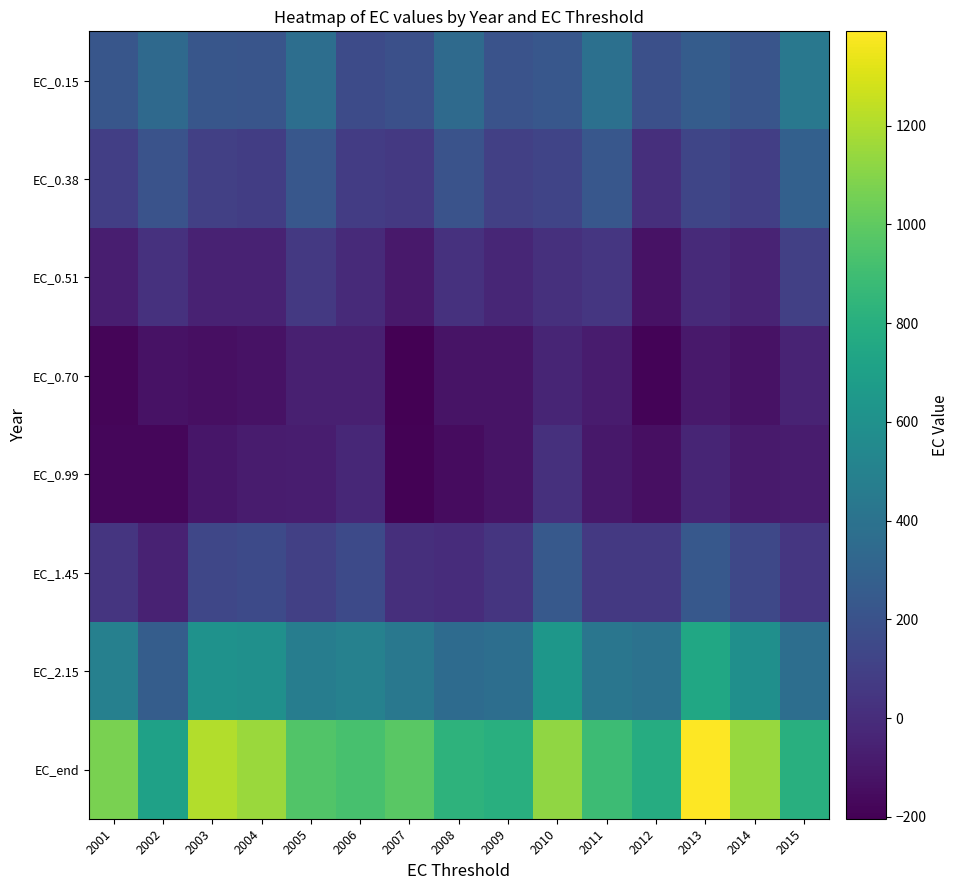

At how many categories does at least one series exceed 1061?

6